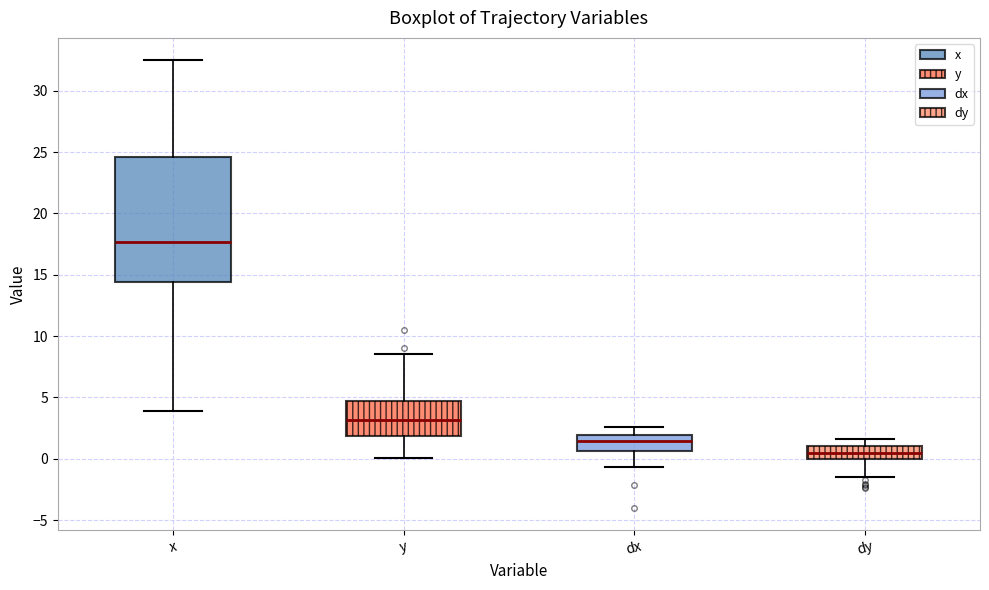

Reading left to right, transcribe this box plot: for each box, give where its median line is, the range the box spans, and where its two whiskers end, as read against the y-axis. The values are not printed on the chart, so give them approximately, as read against the axis.

x: median 17.5, box 14.5 to 24.5, whiskers 4.0 to 32.5
y: median 3.0, box 2.0 to 4.5, whiskers 0.0 to 8.5
dx: median 1.5, box 0.5 to 2.0, whiskers -0.5 to 2.5
dy: median 0.5, box 0.0 to 1.0, whiskers -1.5 to 1.5